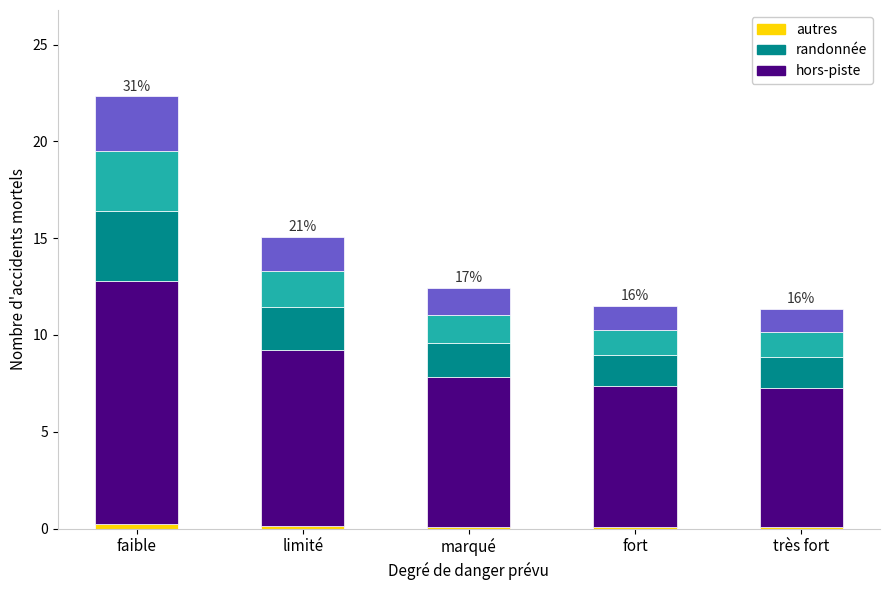

At which category is the sum across all series the highest?

faible